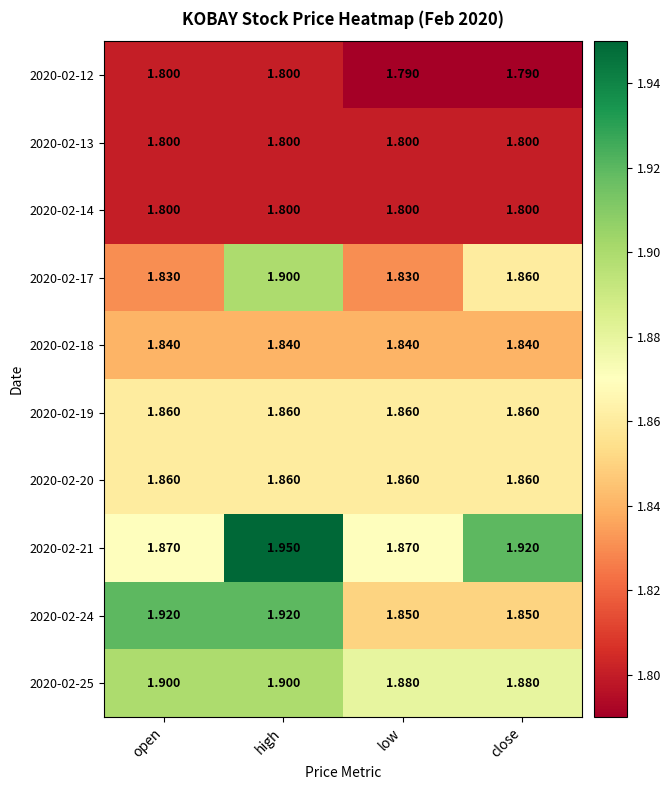

Which label corresponds to the largest value in the chart?

high